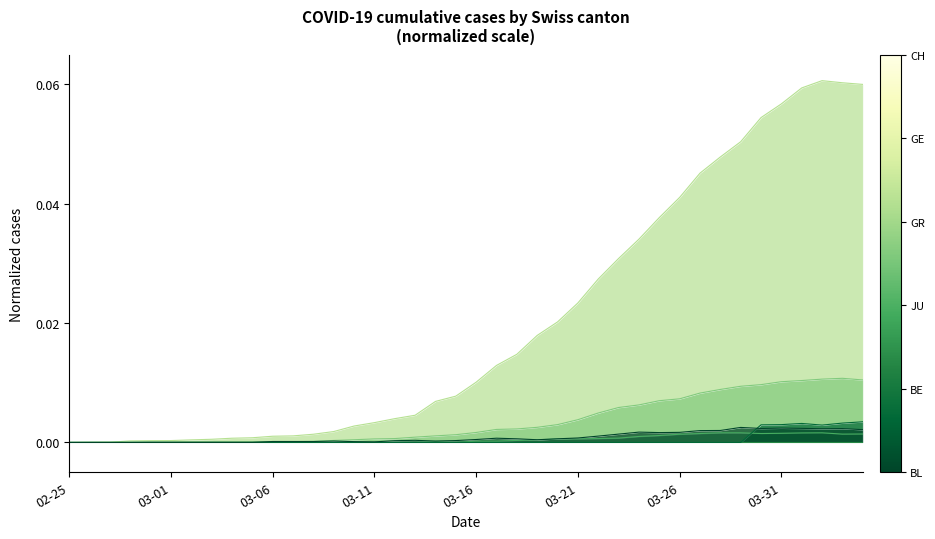

How many series are shown in this chart?

6